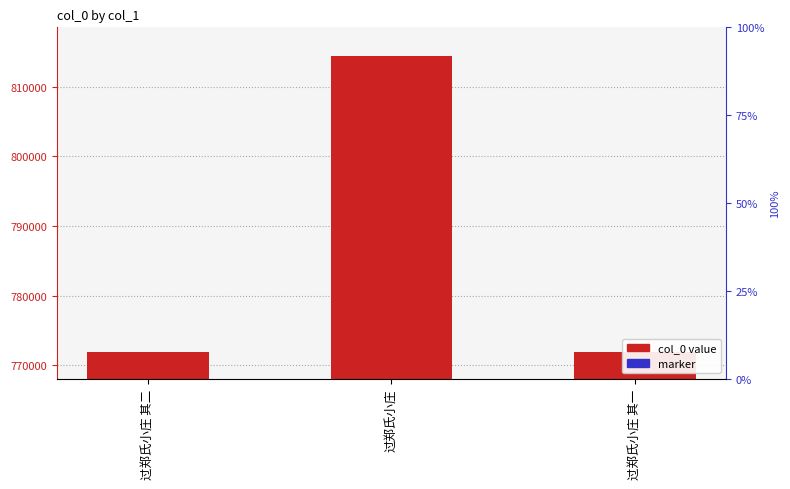

At how many categories does at least one series exceed 723294?

3